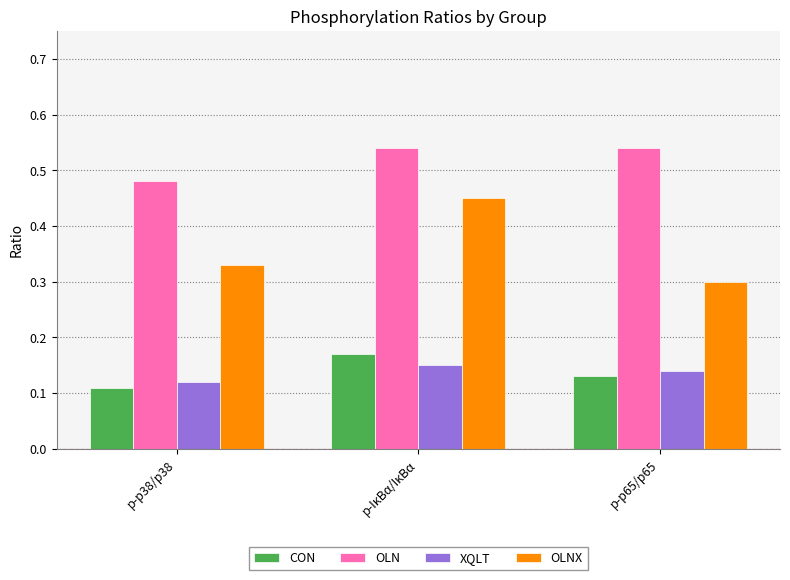

Where is OLN nearest to the value 0?

p-p38/p38